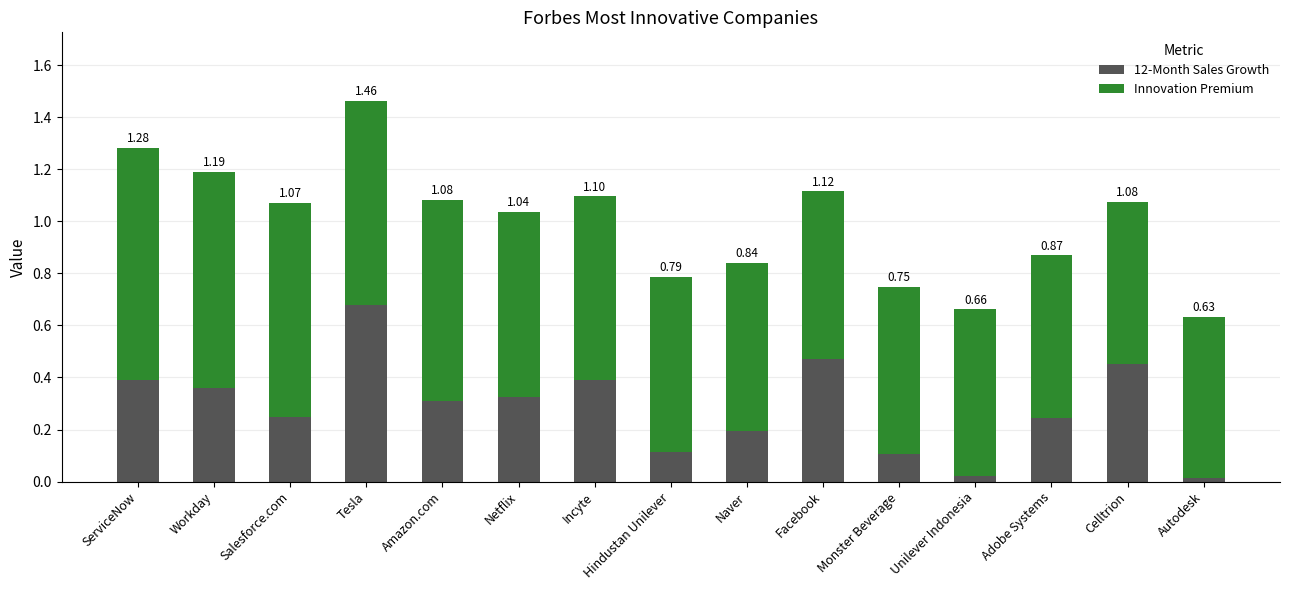

At which category is the sum across all series the highest?

Tesla